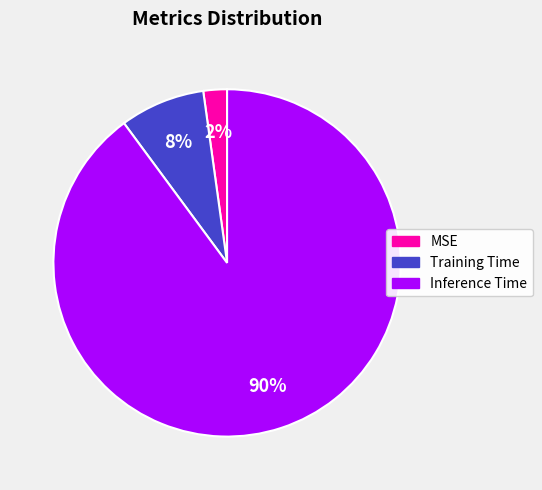

Count the number of slices in the pie.

3